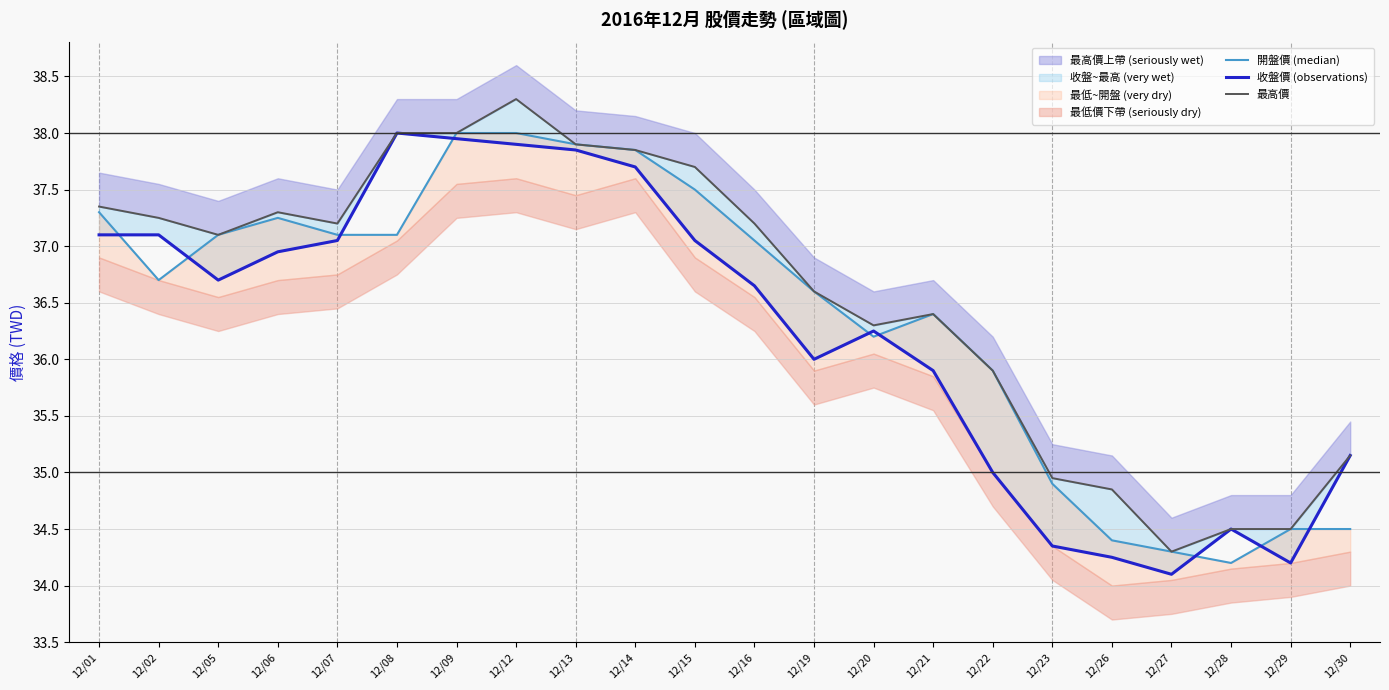

How many lines are shown in the chart?

3